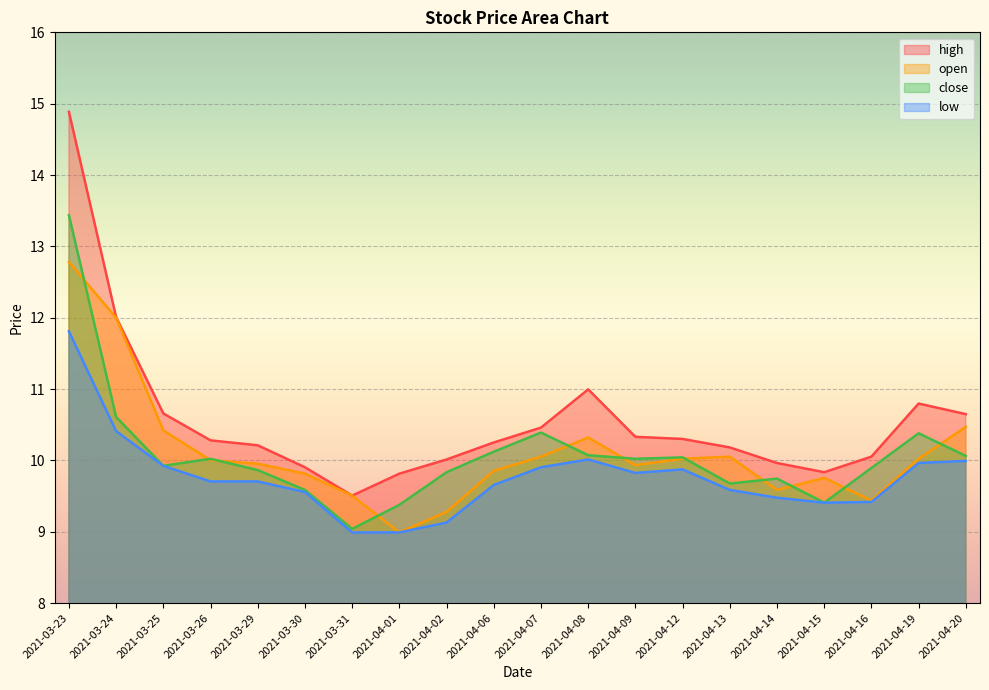

In close, how many points are higher than both neighbors (excluding endpoints)?

5